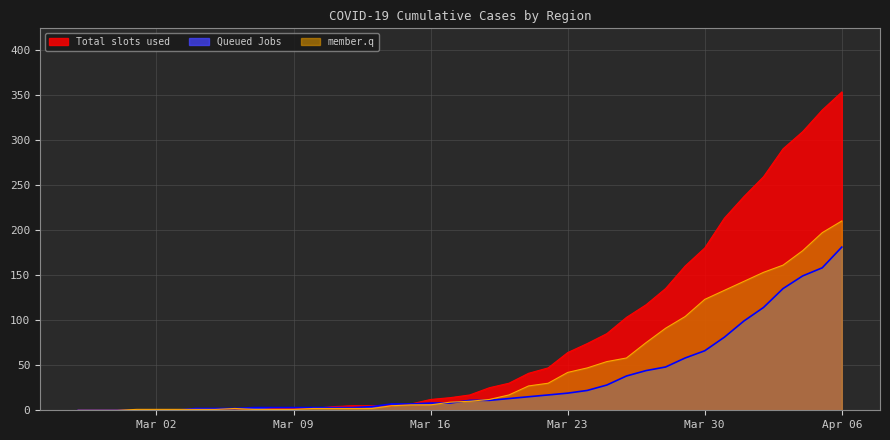

At how many categories does at least one series exceed 170?

8